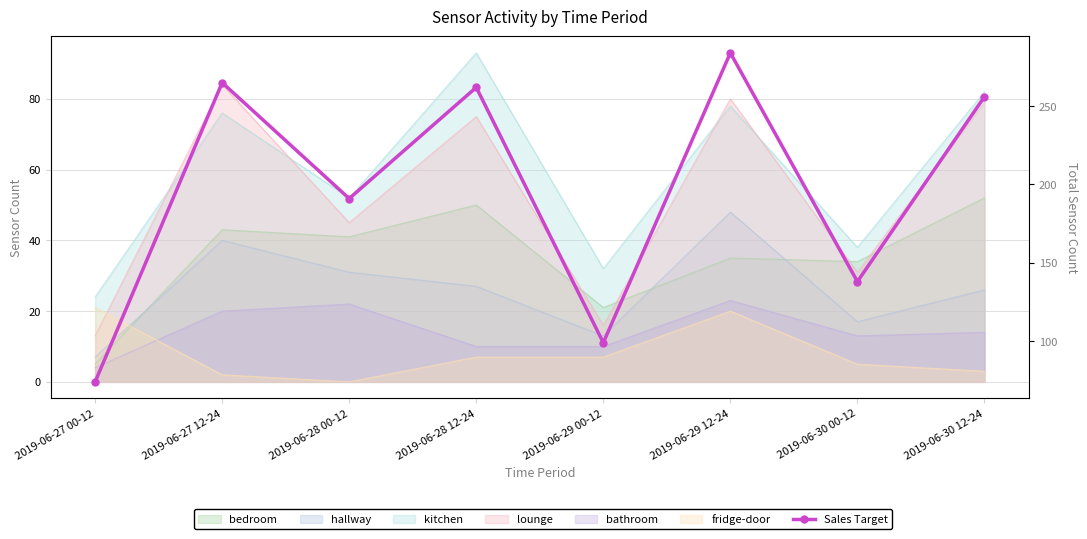

What is the sum of the values at 2019-06-28 00-12 and 2019-06-30 12-24?

447